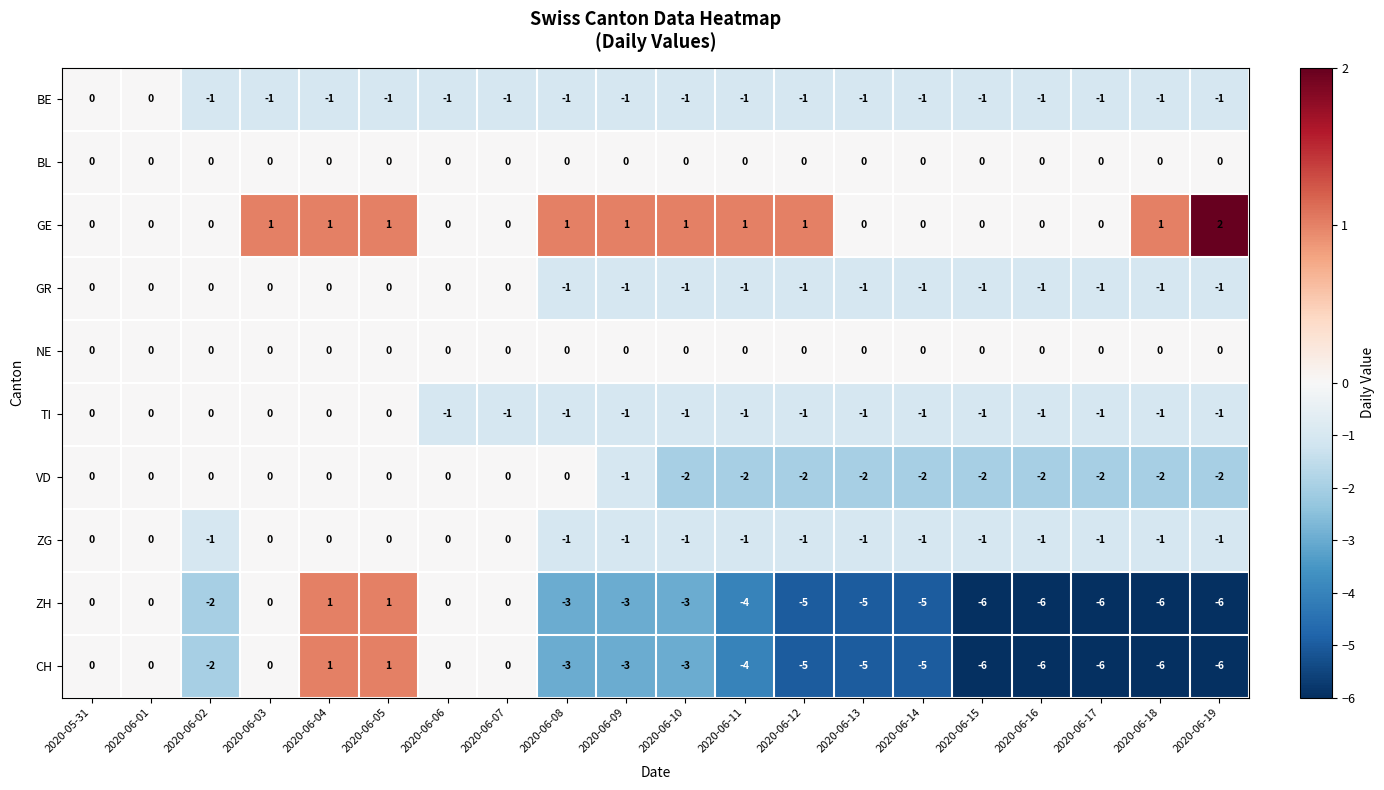

What is the total value across all series at 2020-06-10?

-11